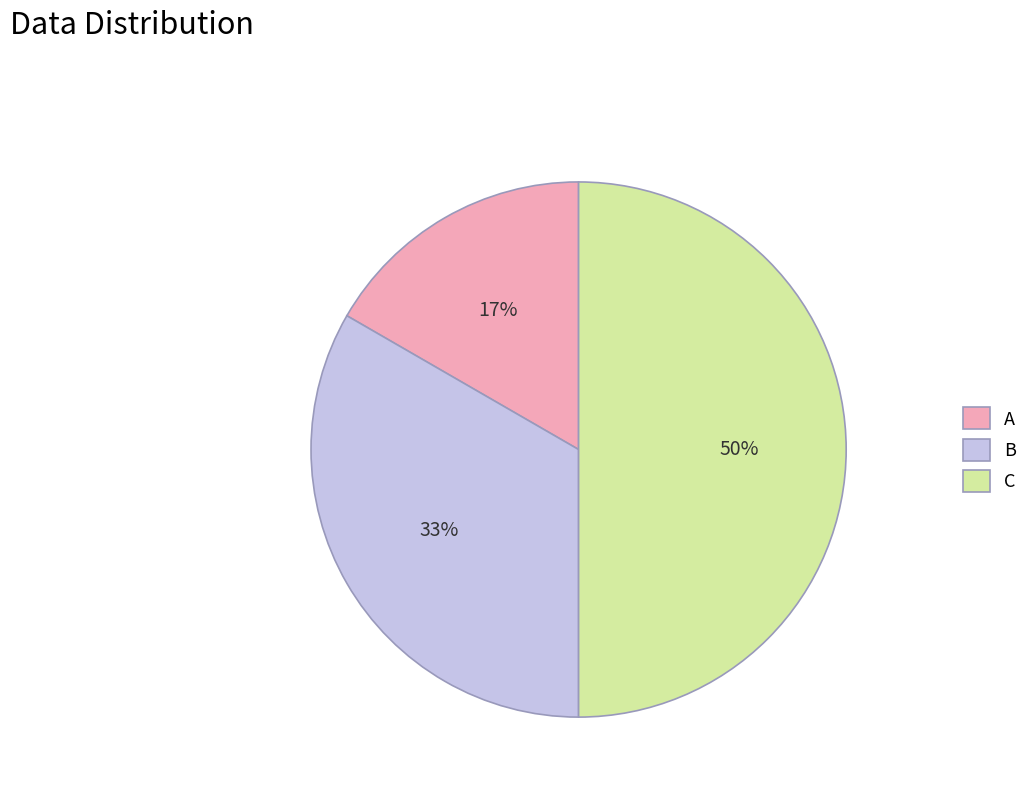

What is the ratio of the value at A to the value at B?

0.5